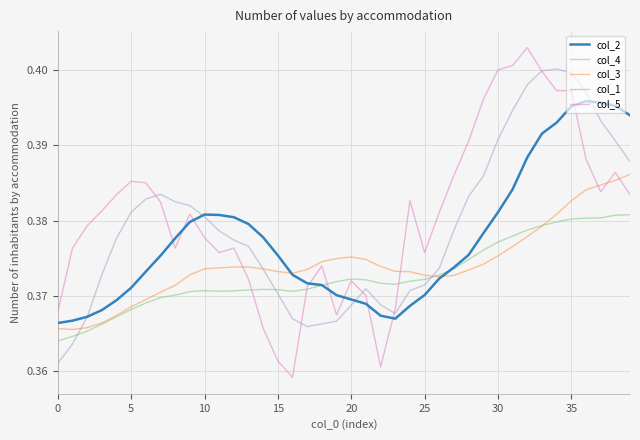

Rank the series by their maximum value, from lowest to highest.

col_4, col_3, col_2, col_1, col_5